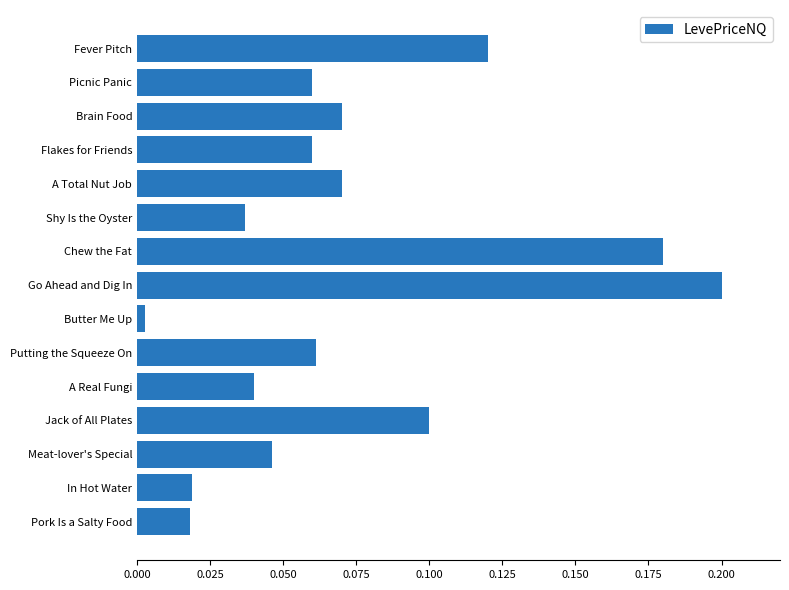

Which label corresponds to the largest value in the chart?

Go Ahead and Dig In